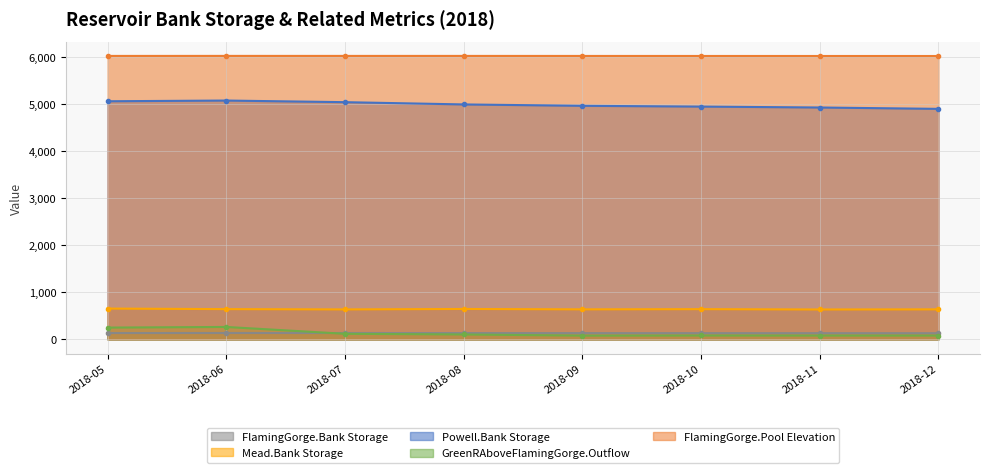

What is the highest value of the GreenRAboveFlamingGorge.Outflow series?

263.5